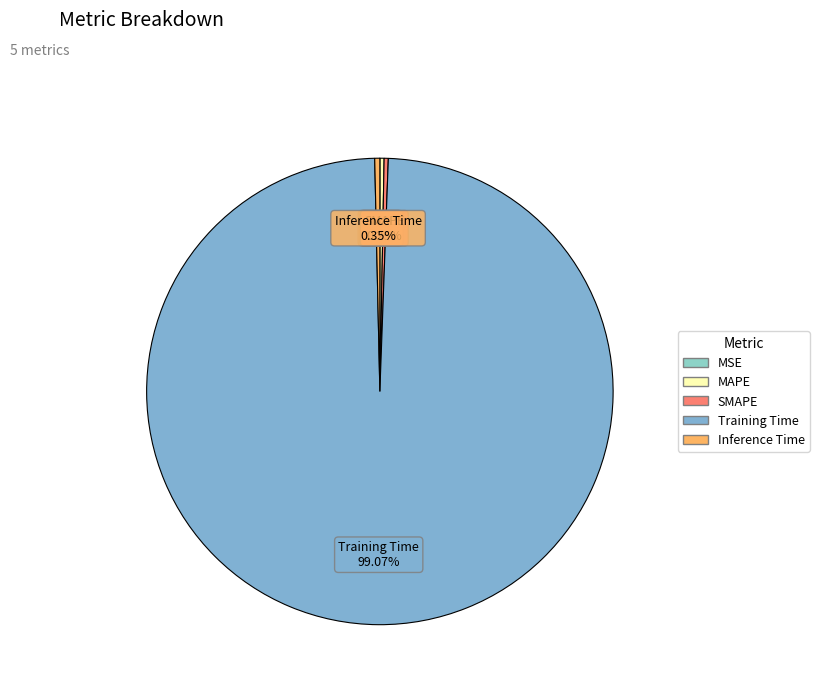

Which slice is the largest?

Training Time